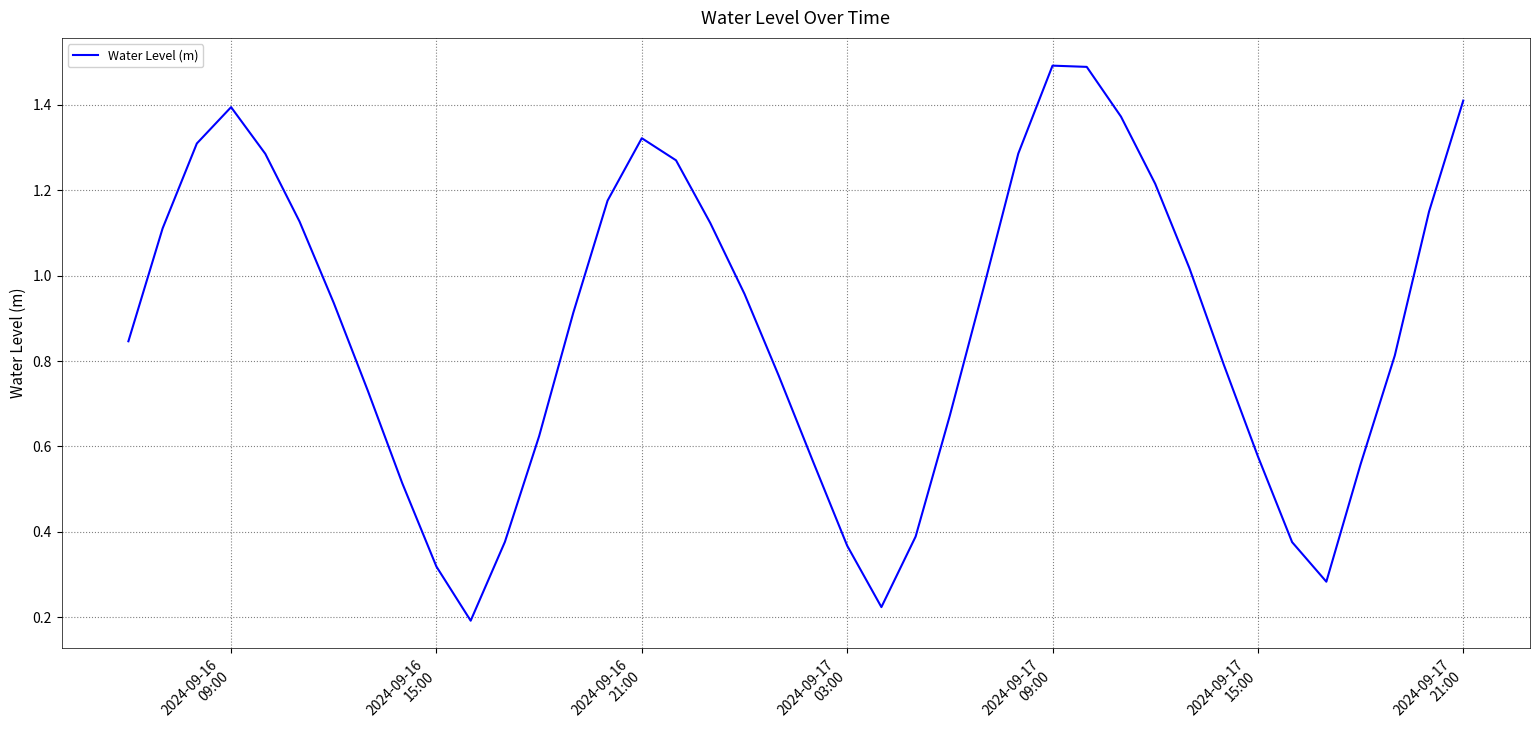

What is the greatest value displayed?

1.5